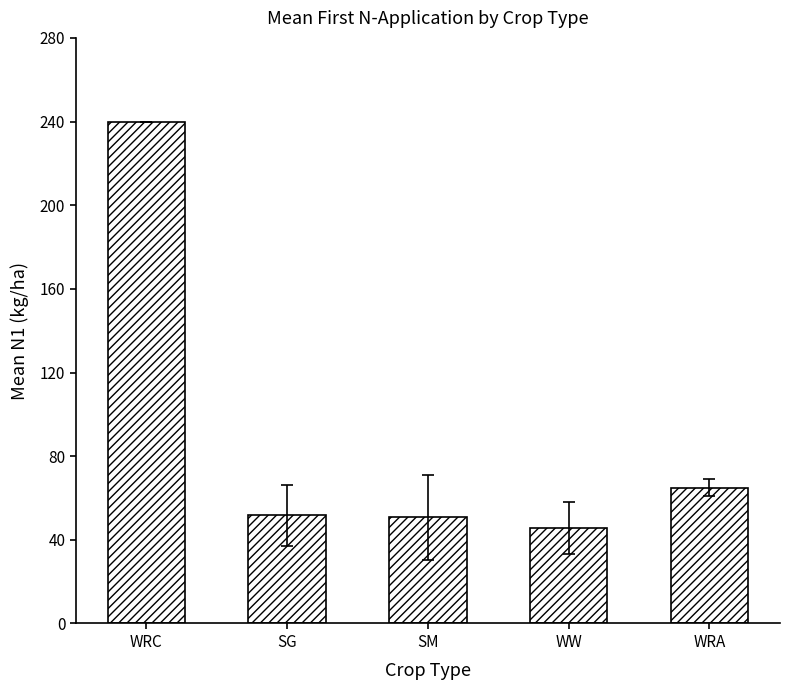

Which label corresponds to the smallest value in the chart?

WW